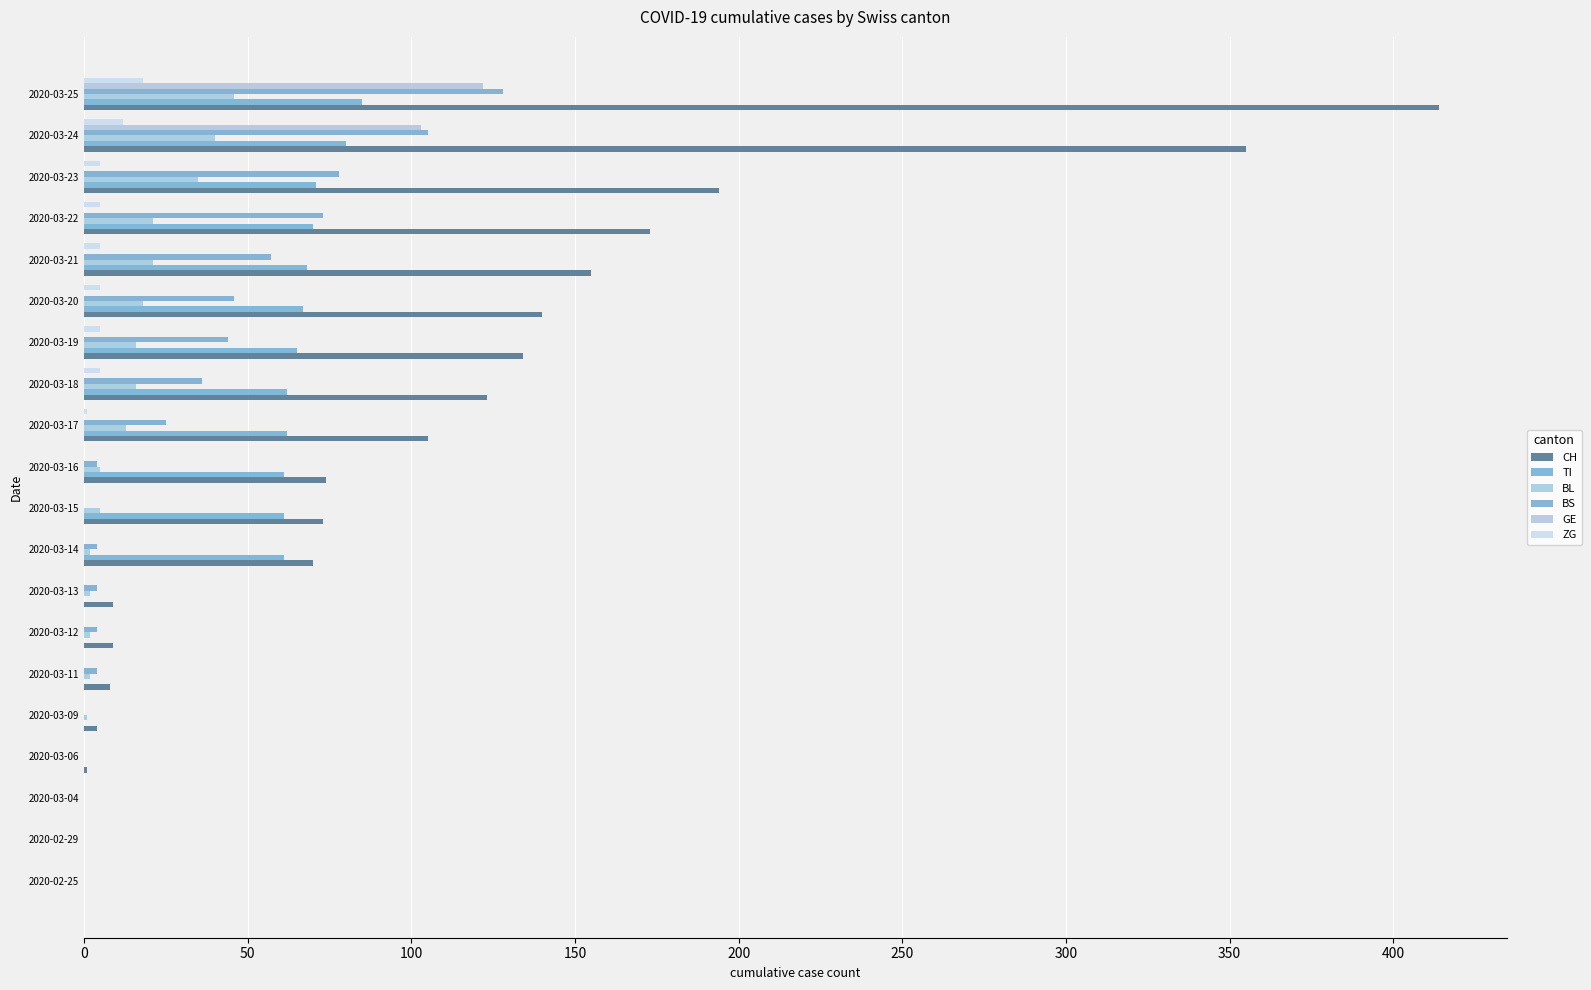

What is the sum of all BL values?

245